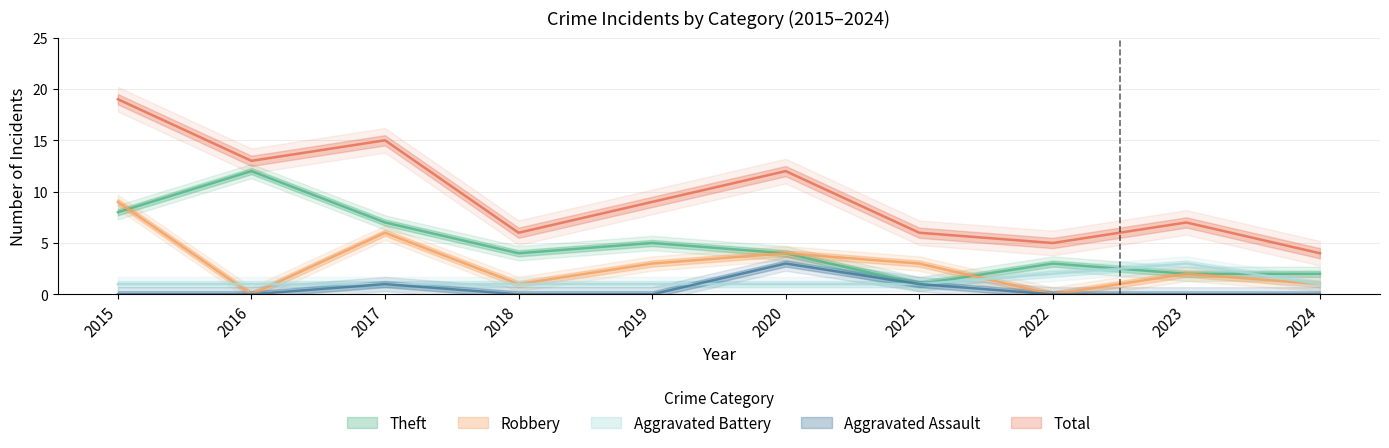

What is the sum of all Robbery values?

29